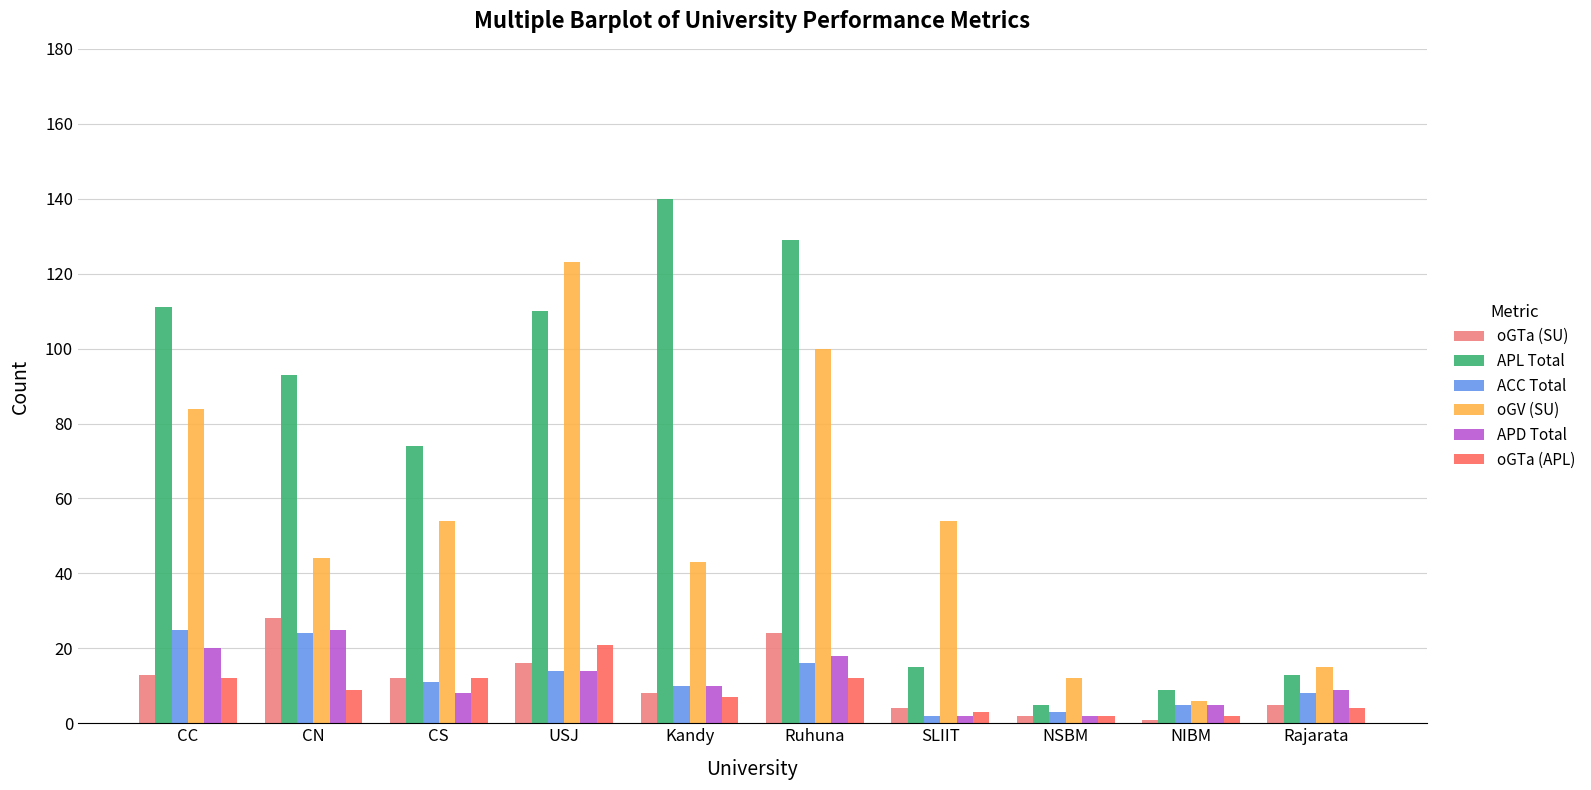

What is the difference between the oGTa (APL) values at USJ and CN?

12